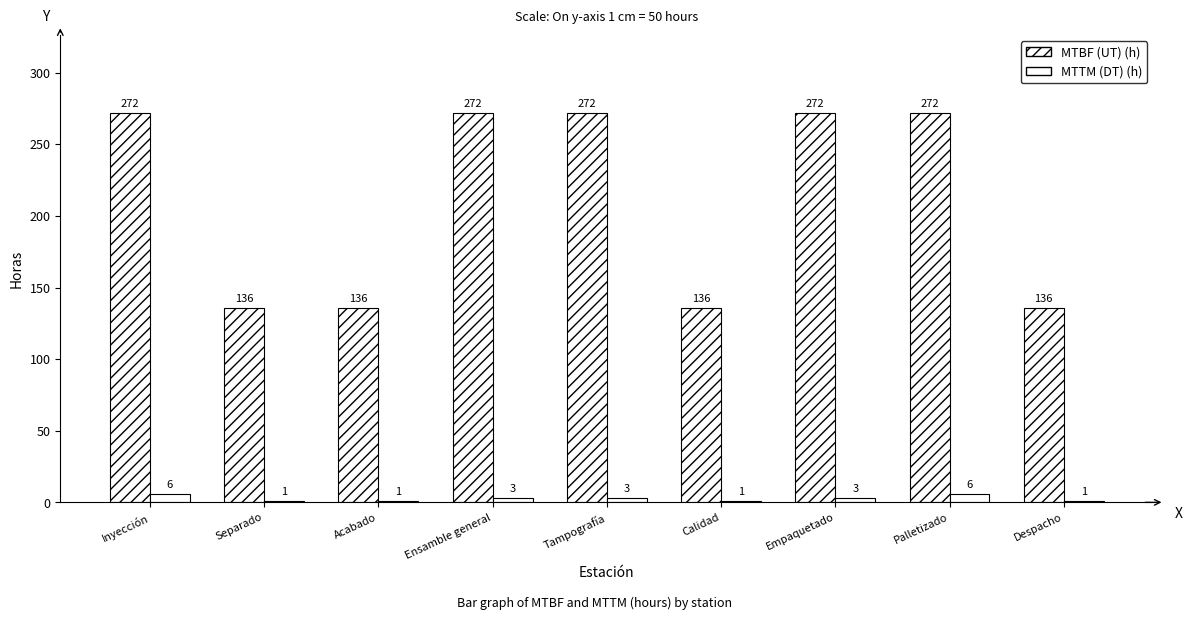

Rank the series by their average value, from lowest to highest.

MTTM (DT) (h), MTBF (UT) (h)